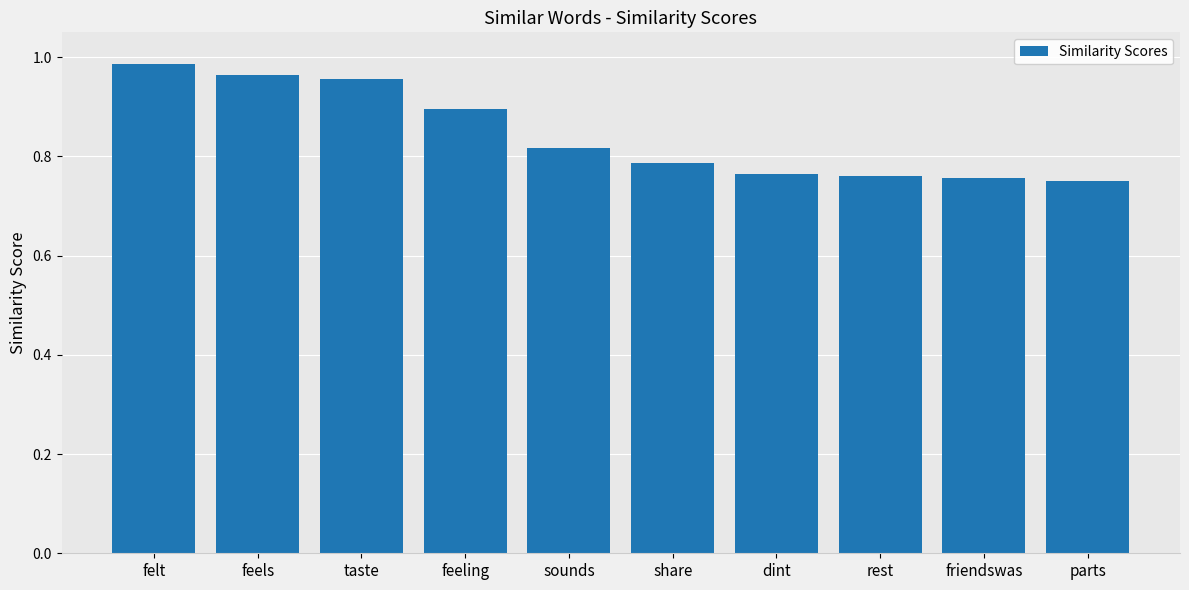

Which has a higher value, feels or sounds?

feels